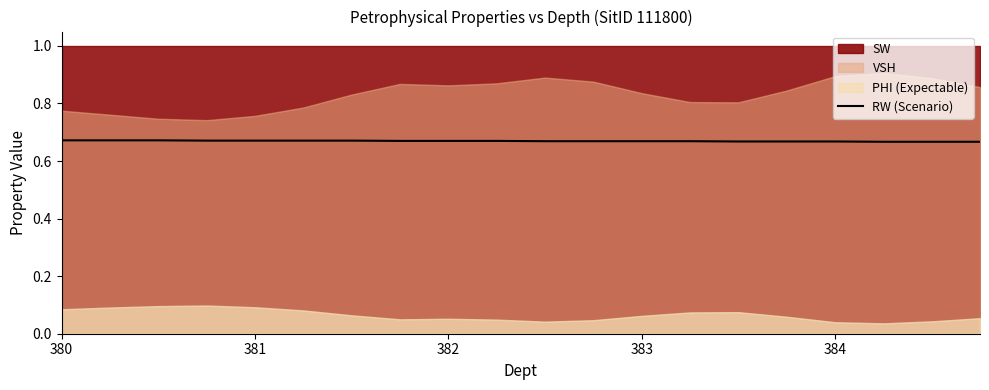

Does the chart display data point markers on the line(s)?

No